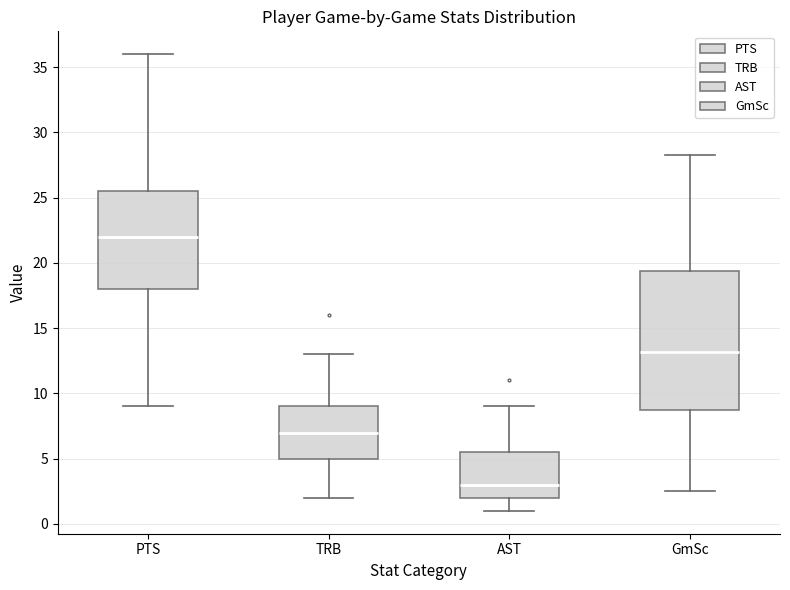

Which box's median line is the highest?

PTS